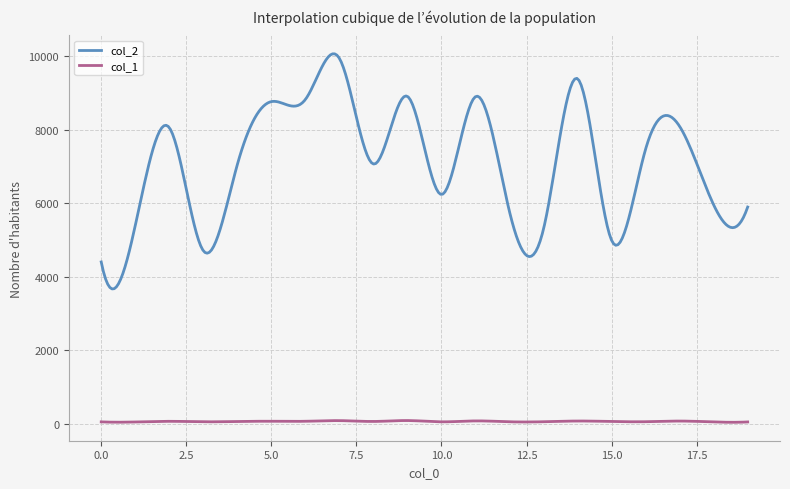

Which series has the largest total across all categories?

col_2